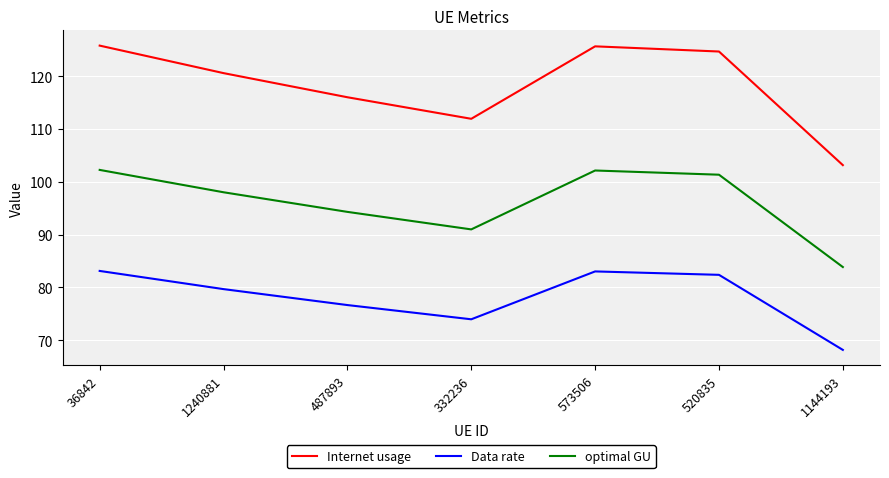

What is the difference between the second highest and minimum values in the Internet usage series?

22.5